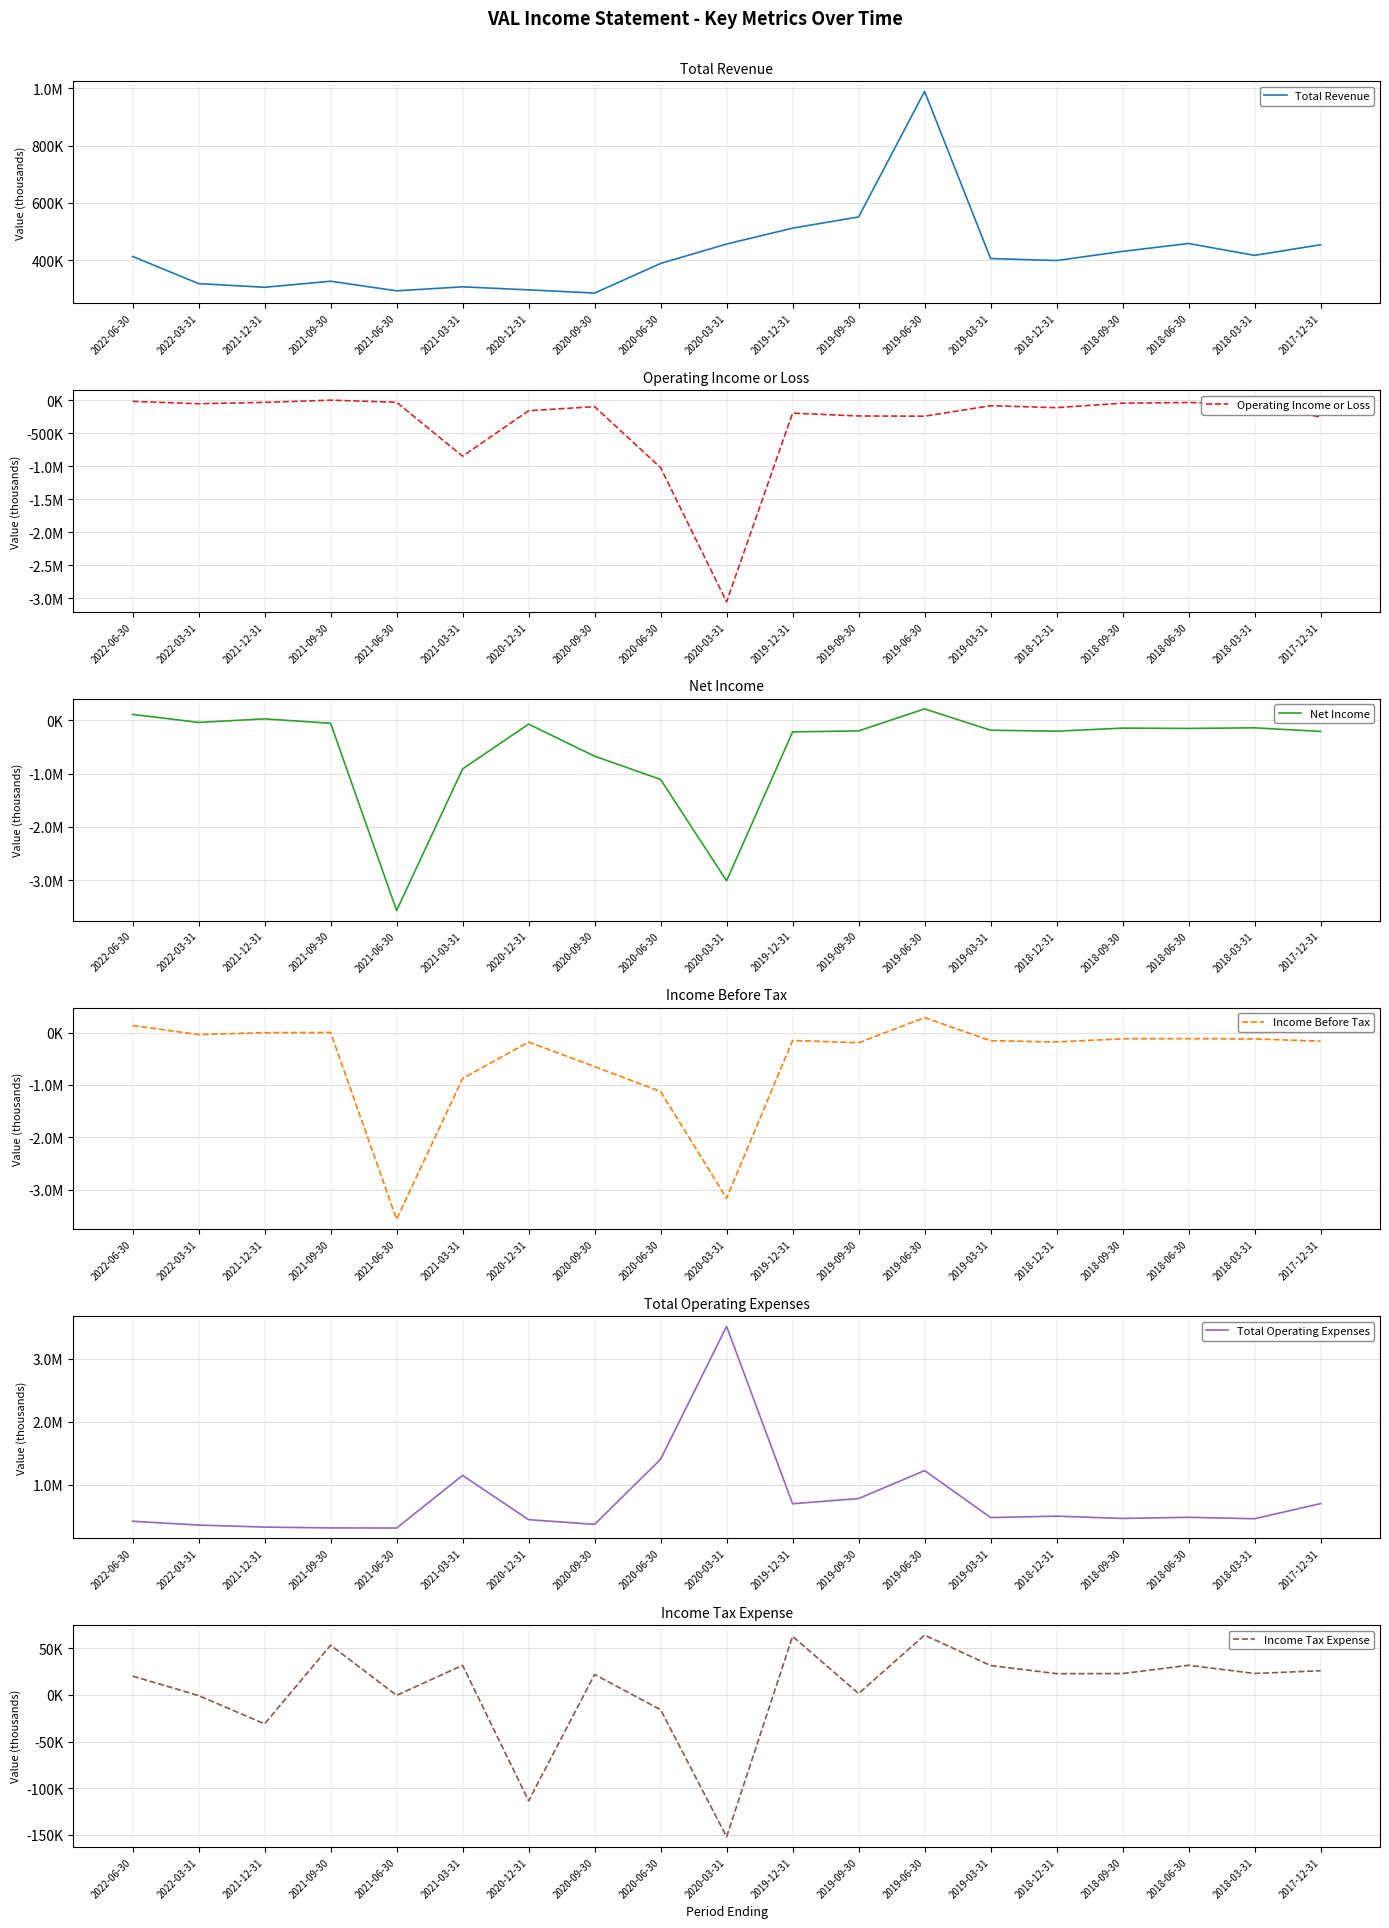

At how many categories does at least one series exceed -996144?

19